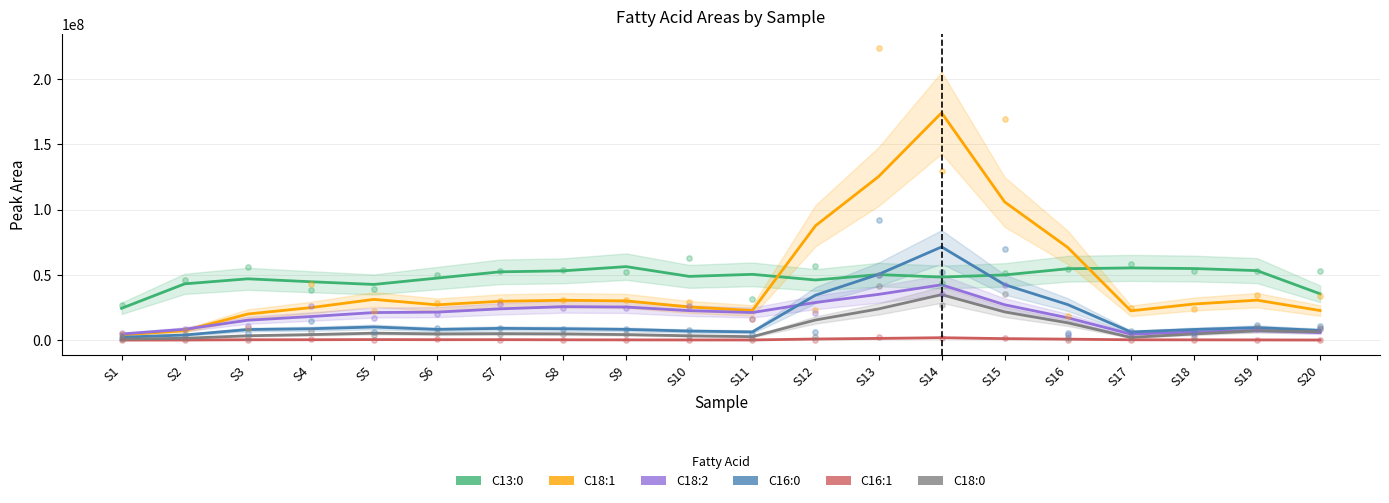

Which series has the largest Y range (max minus min)?

C18:1